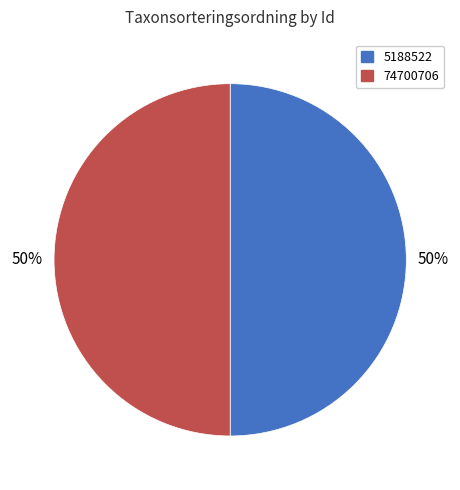

What is the ratio of the value at 5188522 to the value at 74700706?

1.0